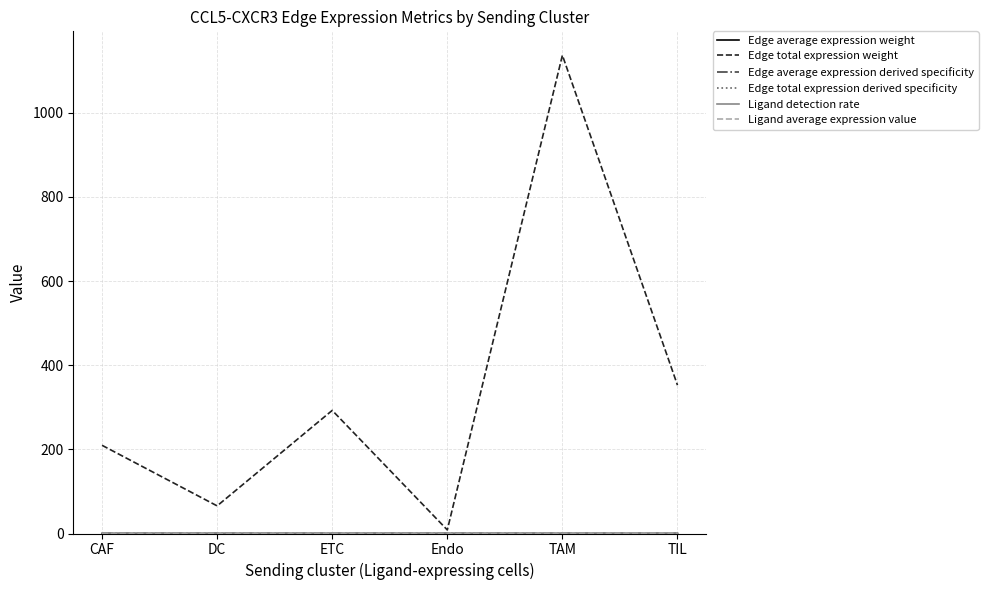

Which series changed the most between Endo and TAM?

Edge total expression weight